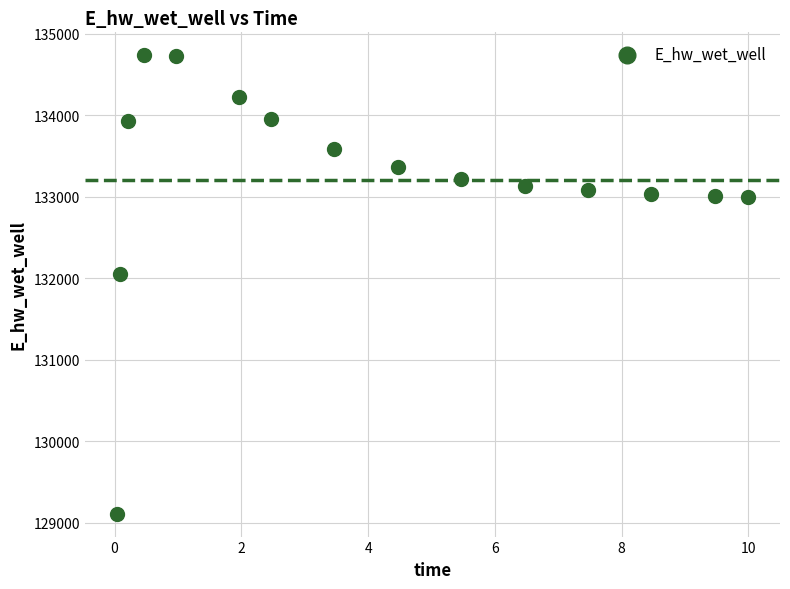

What is the range of X values (max minus min)?

10.0